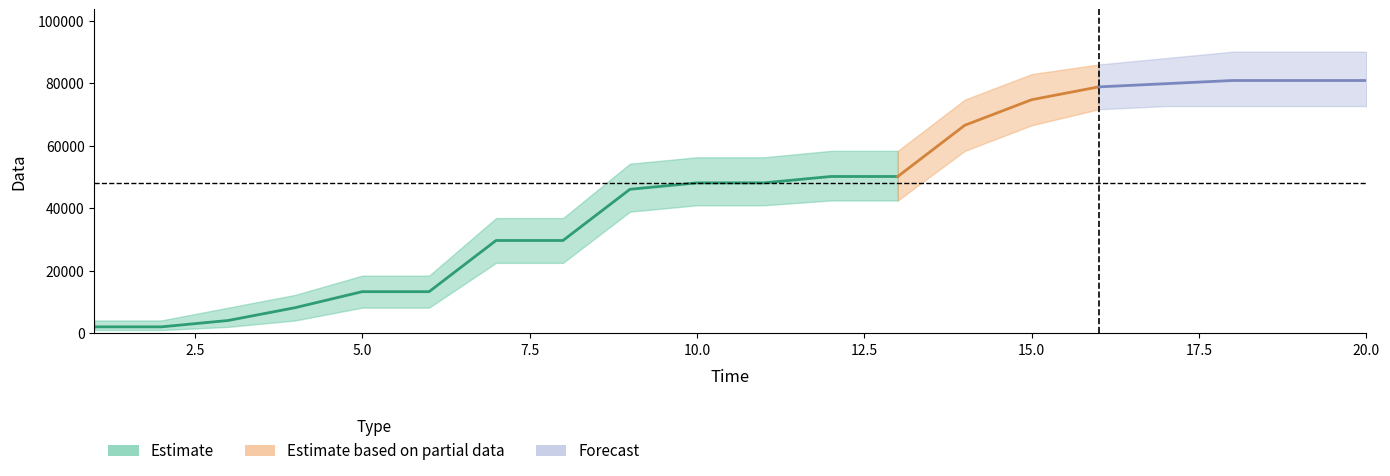

Which category has the lowest value across all series?

1